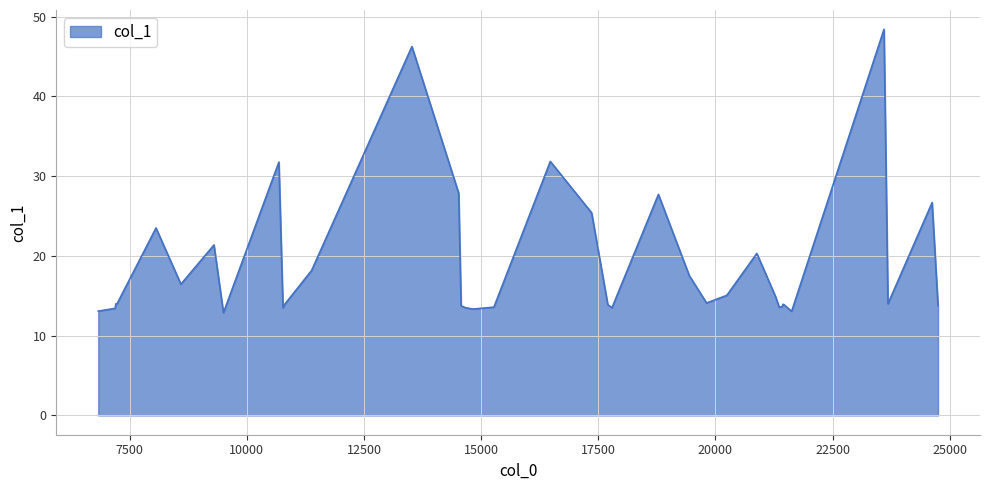

What is the greatest value displayed?

48.4